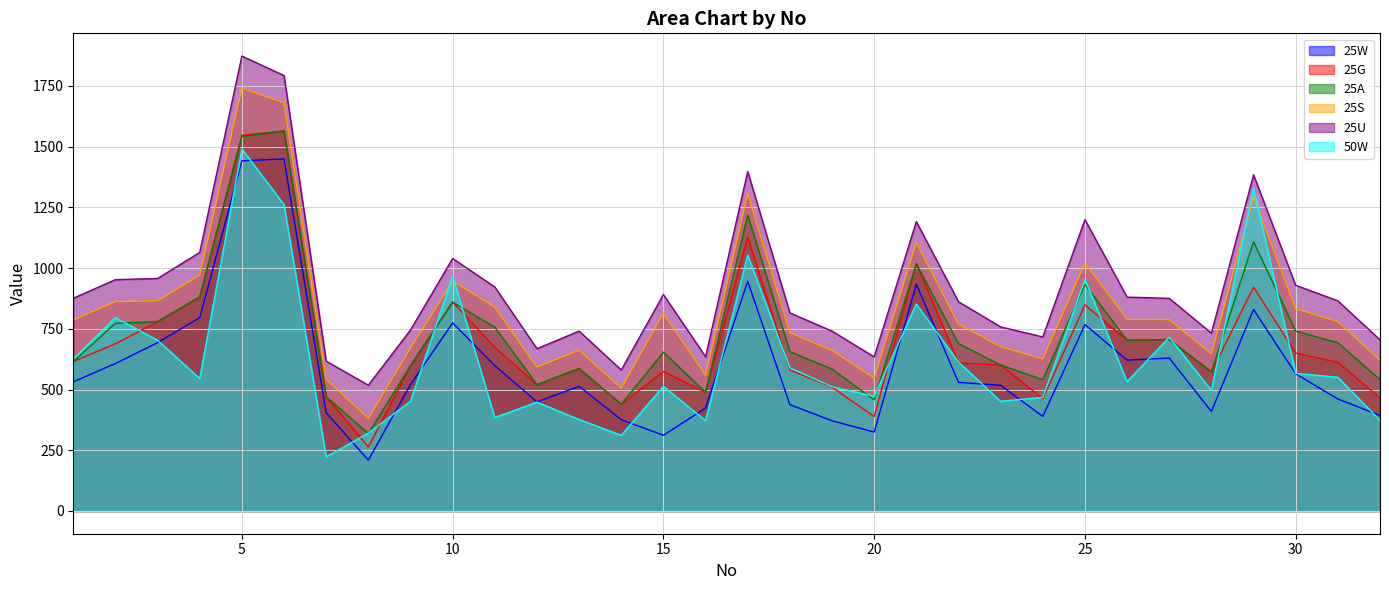

Reading left to right, transcribe all the data shown in this chart.

25W: 1=531.8	2=607.2	3=693.0	4=796.2	5=1441.7	6=1449.4	7=404.6	8=209.3	9=520.6	10=774.2	11=598.4	12=449.3	13=513.4	14=375.9	15=311.6	16=423.8	17=945.7	18=437.7	19=371.5	20=324.8	21=933.9	22=529.6	23=517.6	24=389.3	25=767.3	26=621.0	27=629.5	28=409.6	29=829.7	30=564.8	31=461.0	32=393.3
25G: 1=615.5	2=688.3	3=779.7	4=881.2	5=1546.1	6=1564.7	7=470.2	8=263.3	9=598.0	10=860.0	11=673.7	12=519.8	13=586.3	14=439.3	15=574.0	16=488.6	17=1127.3	18=580.6	19=509.7	20=388.4	21=1018.2	22=609.6	23=601.1	24=462.3	25=848.5	26=702.8	27=705.9	28=572.2	29=921.6	30=650.2	31=612.2	32=465.2
25A: 1=615.5	2=773.0	3=779.7	4=881.2	5=1541.6	6=1564.7	7=470.2	8=319.0	9=598.0	10=860.0	11=756.2	12=519.8	13=586.3	14=439.3	15=653.8	16=488.6	17=1218.4	18=656.1	19=584.1	20=457.7	21=1018.2	22=688.8	23=601.1	24=540.3	25=932.5	26=702.8	27=705.9	28=572.2	29=1108.2	30=740.3	31=692.8	32=540.9
25S: 1=785.6	2=862.2	3=865.2	4=971.2	5=1741.0	6=1680.7	7=542.4	8=381.5	9=670.2	10=947.1	11=838.8	12=592.4	13=661.9	14=505.9	15=813.9	16=558.8	17=1306.0	18=734.3	19=661.4	20=547.1	21=1106.0	22=769.6	23=676.4	24=625.5	25=1020.4	26=788.9	27=787.8	28=646.9	29=1293.9	30=832.6	31=779.9	32=621.0
25U: 1=875.8	2=952.5	3=957.2	4=1064.6	5=1872.9	6=1792.6	7=616.7	8=517.9	9=745.1	10=1039.5	11=922.2	12=668.2	13=740.6	14=580.4	15=891.2	16=634.9	17=1397.7	18=815.6	19=740.3	20=634.4	21=1191.4	22=861.4	23=757.9	24=716.5	25=1199.4	26=880.6	27=875.4	28=732.2	29=1384.1	30=929.2	31=865.3	32=704.7
50W: 1=625.6	2=795.7	3=702.9	4=545.2	5=1490.3	6=1261.0	7=223.0	8=320.8	9=451.6	10=966.7	11=384.6	12=448.1	13=376.6	14=311.5	15=512.9	16=371.8	17=1053.5	18=589.4	19=511.7	20=471.9	21=852.0	22=613.1	23=451.7	24=467.7	25=953.7	26=532.6	27=715.3	28=496.4	29=1328.9	30=566.5	31=550.4	32=373.1